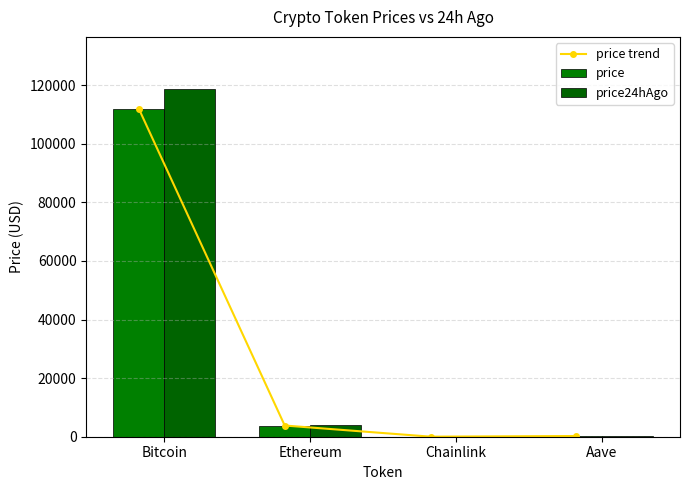

Reading left to right, extract all data points from this chart.

price trend: 111945.0	3824.4	17.9	241.0
price: 111945.0	3824.4	17.9	241.0
price24hAgo: 118690.0	4109.2	21.3	265.8